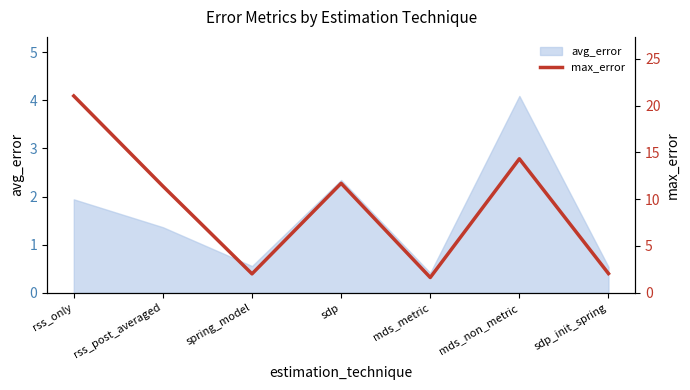

What position from the right is mds_non_metric?

2